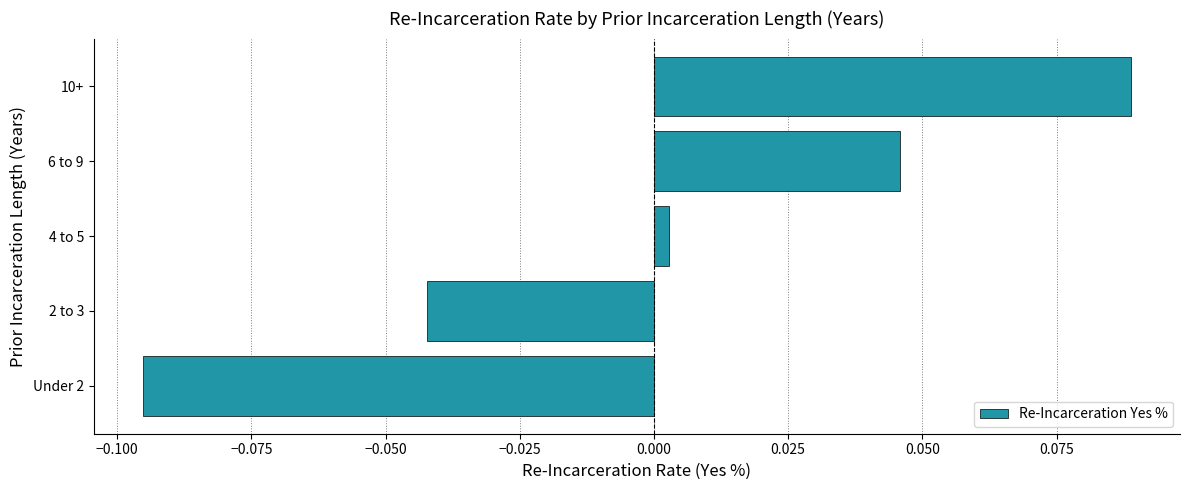

How many values are above zero?

3